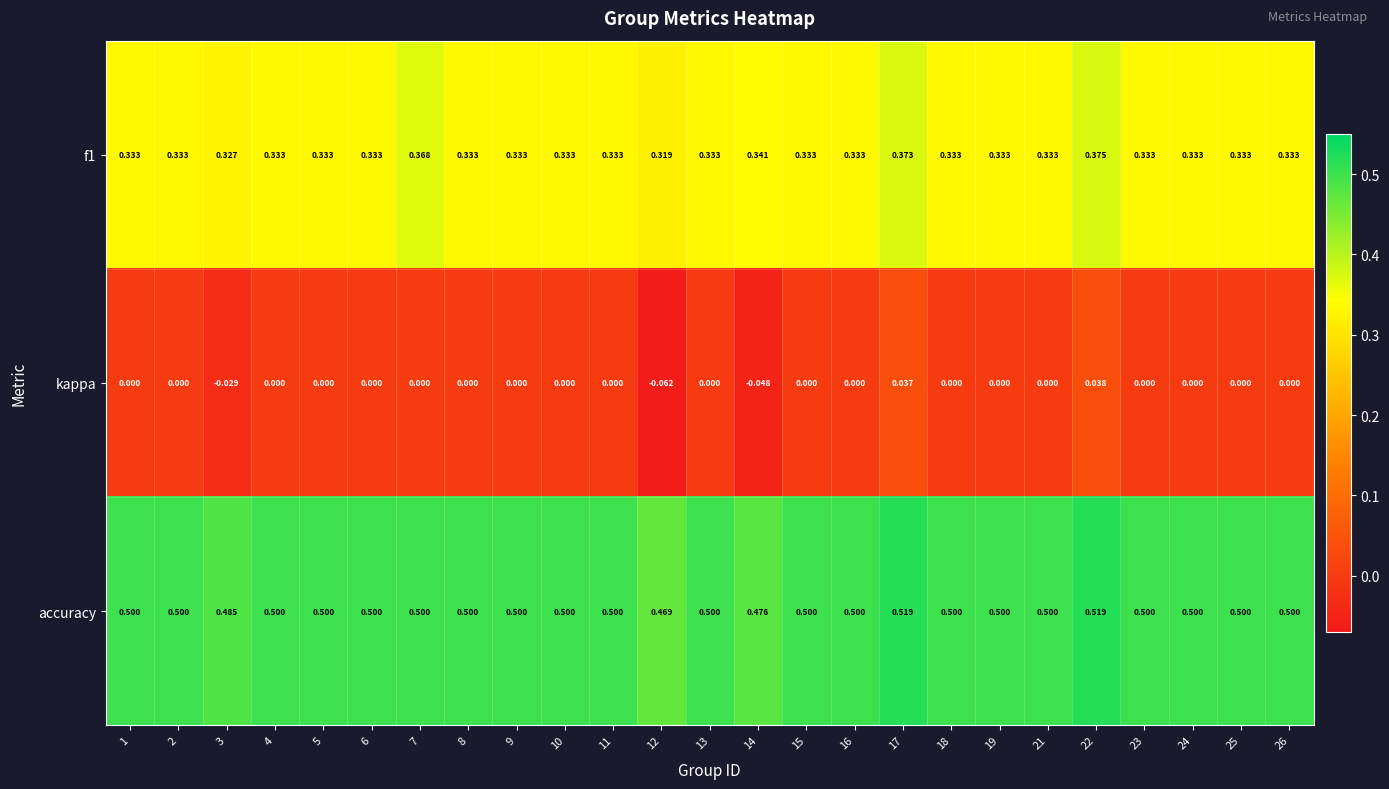

What is the total value across all series at 16?

0.8